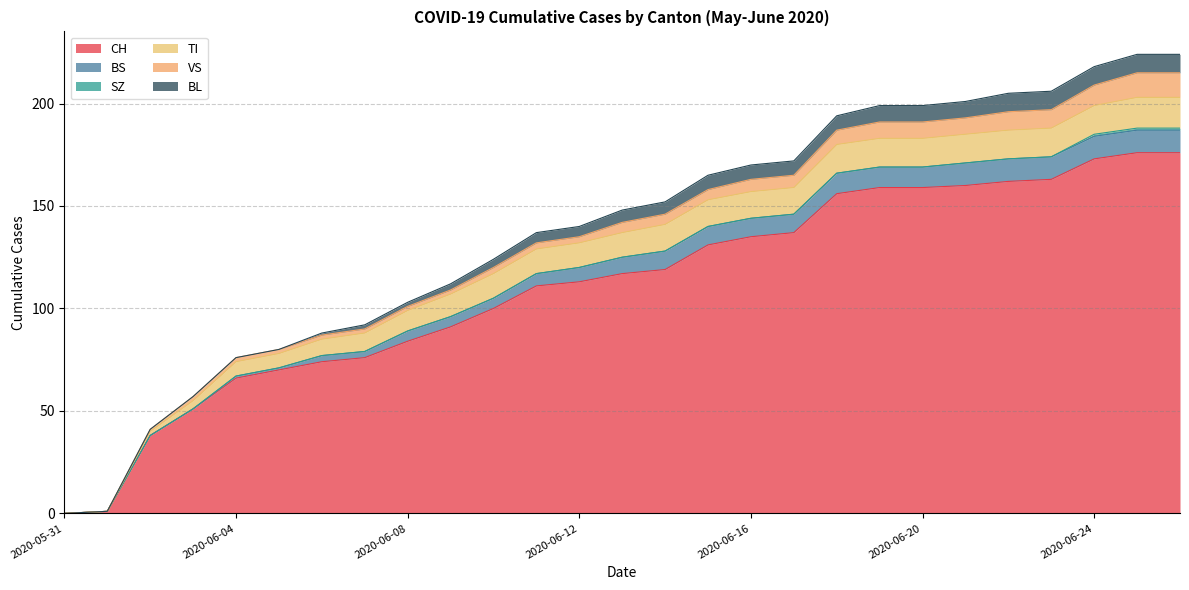

What is the total value across all series at 2020-06-11?

137